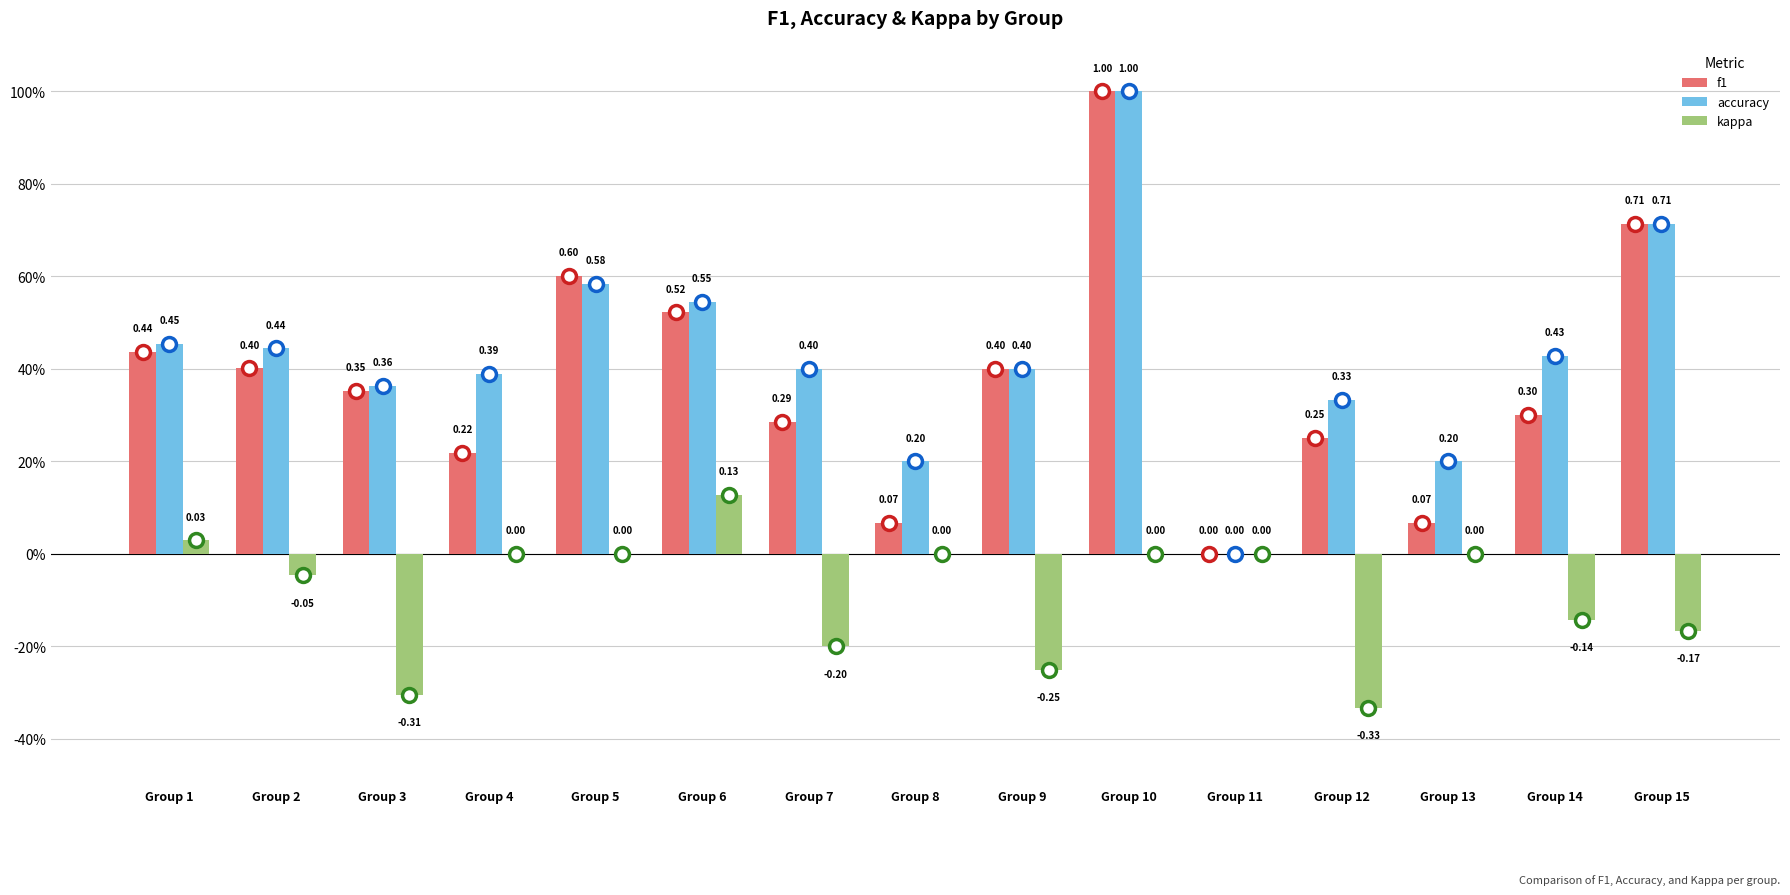

Which series changed the most between Group 5 and Group 15?

kappa